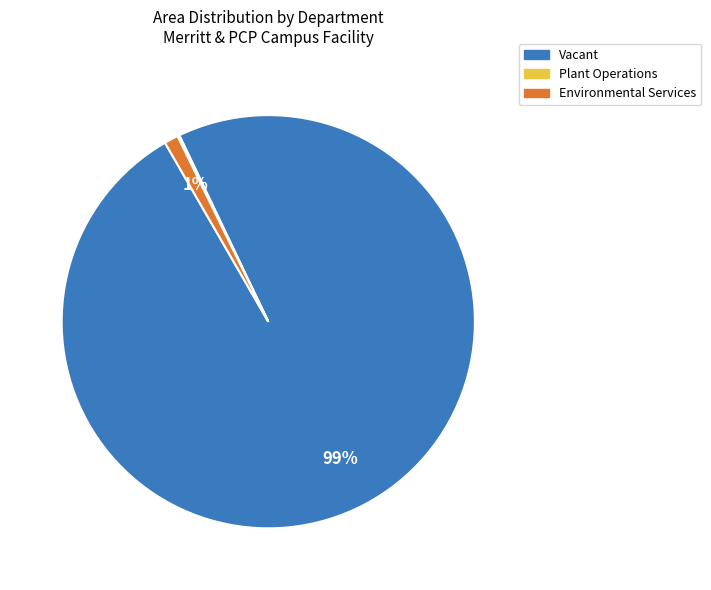

To the nearest percent, what is the average slice percentage?

33%